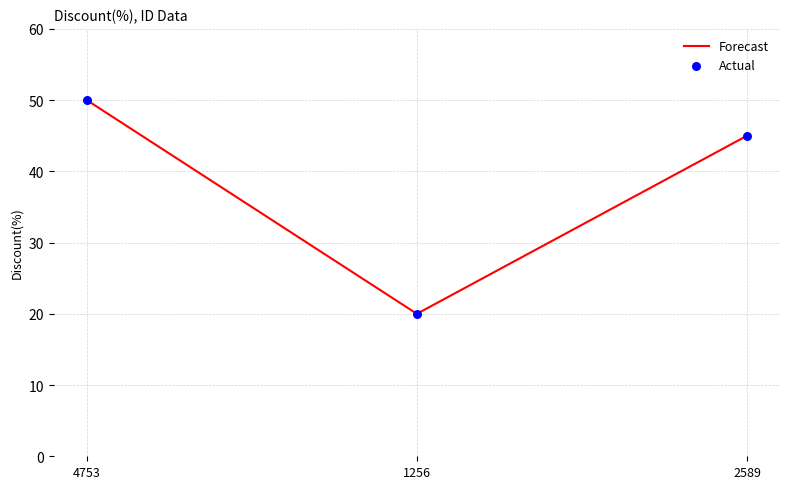

What is the ratio of the value at 1256 to the value at 4753?

0.4